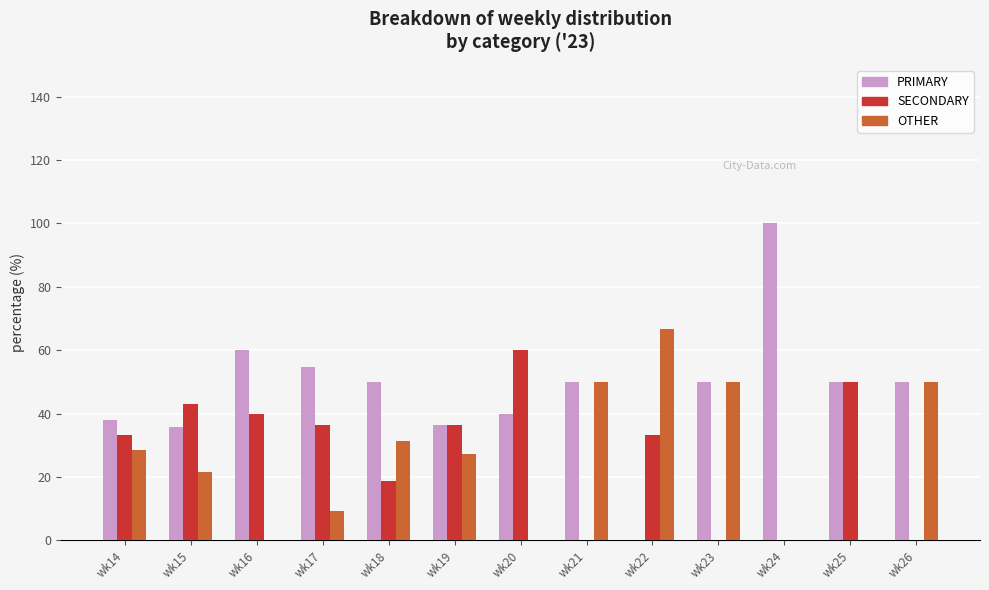

What is the sum of all SECONDARY values?

351.0